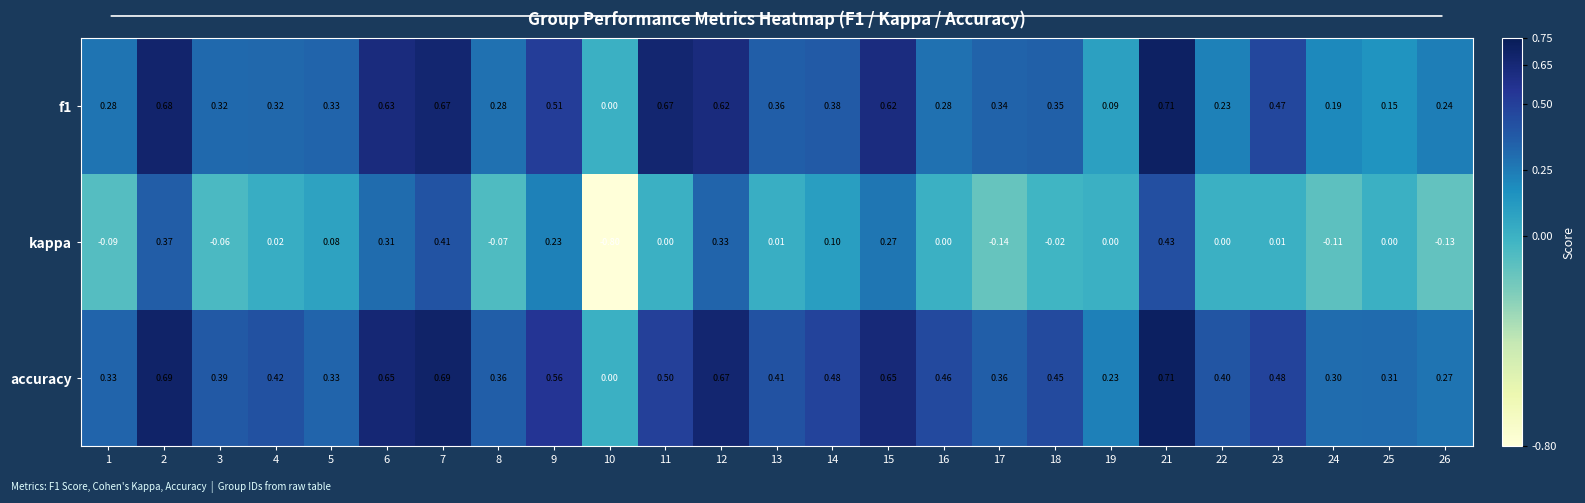

Rank the series at 24 from highest to lowest value.

accuracy, f1, kappa